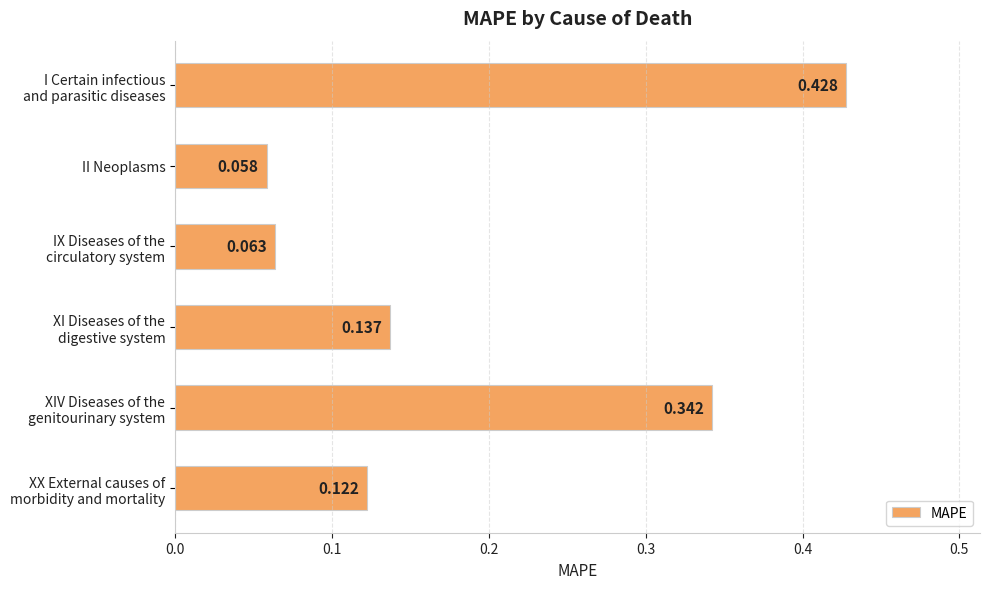

Which category has the lowest value across all series?

II Neoplasms